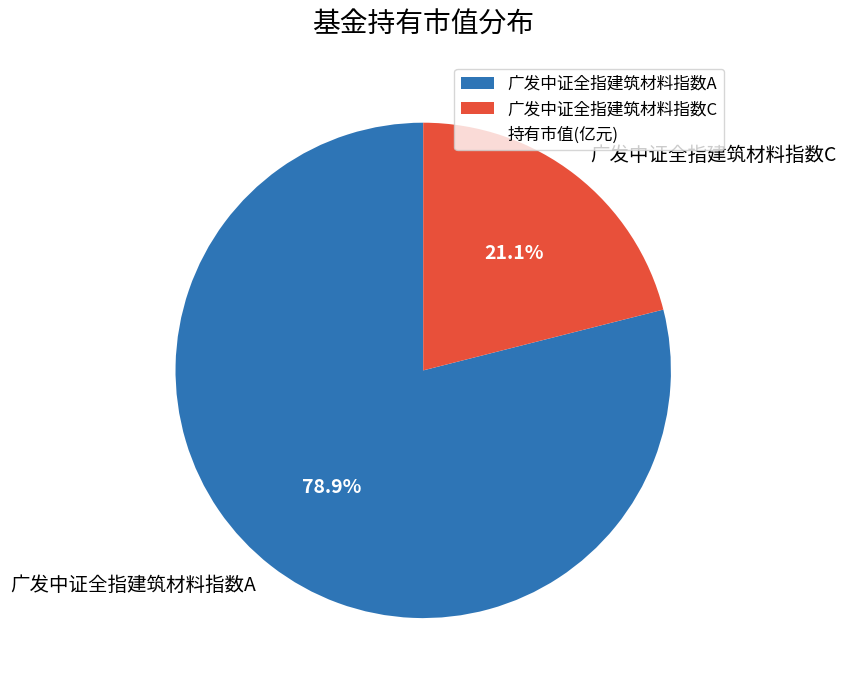

Which slice is the largest?

广发中证全指建筑材料指数A